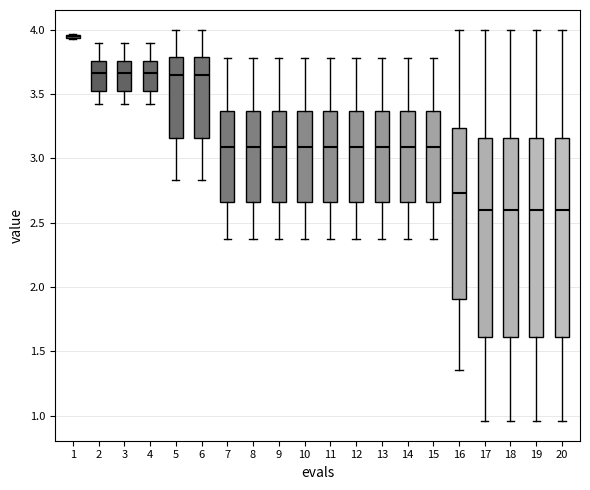

Where does the lower whisker of the box at x = 12 end on the y-axis? The values are not printed on the chart, so give them approximately, as read against the axis.

2.40